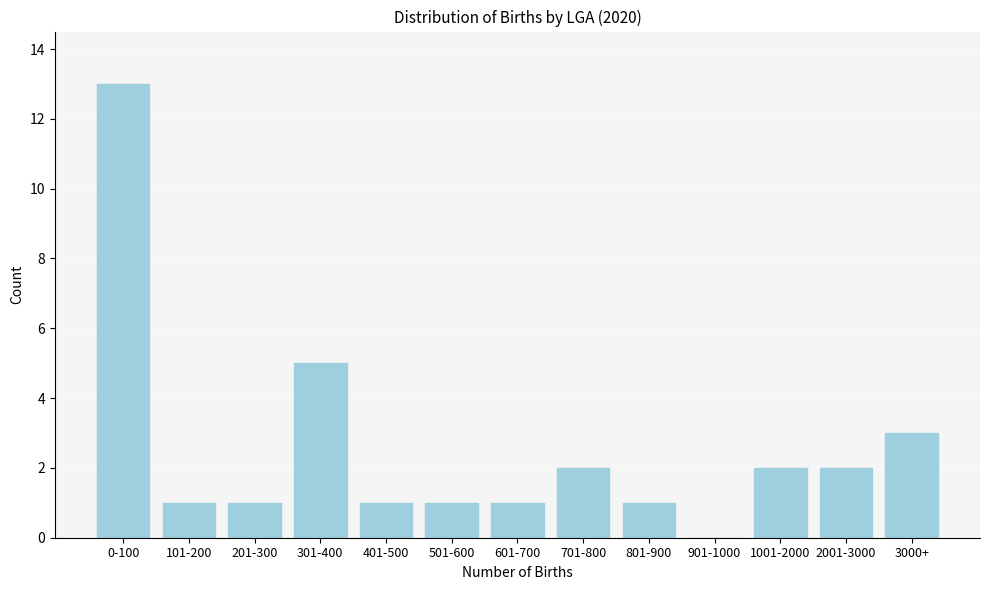

Reading left to right, extract all data points from this chart.

0-100=13	101-200=1	201-300=1	301-400=5	401-500=1	501-600=1	601-700=1	701-800=2	801-900=1	901-1000=0	1001-2000=2	2001-3000=2	3000+=3